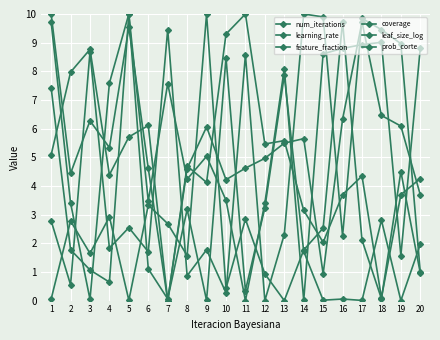

How many data points in prob_corte are above 4?

14